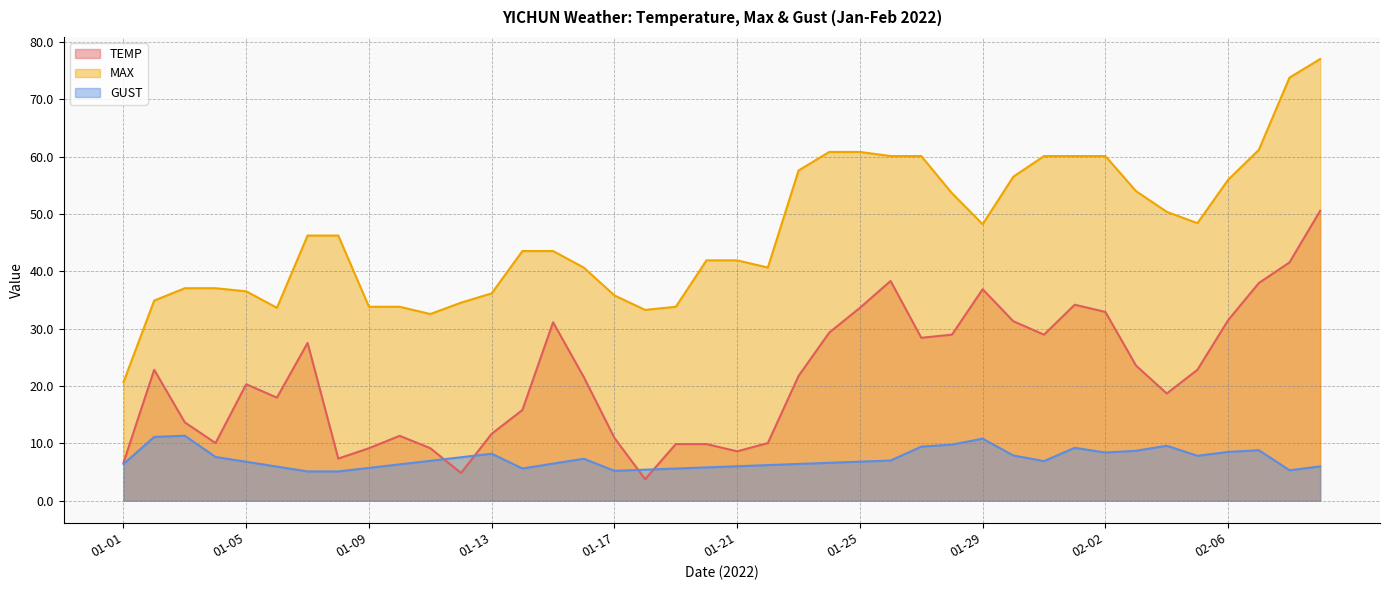

What is the average value of the TEMP series?

21.6